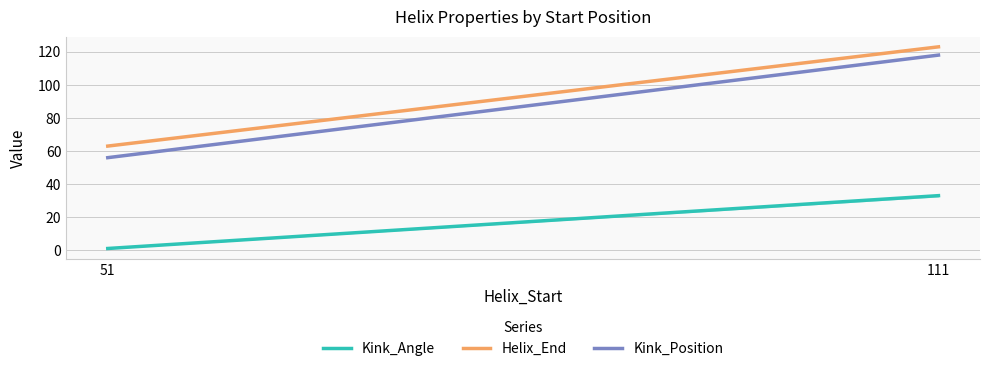

The value of Kink_Angle at 51 is 1.1. True or false?

True